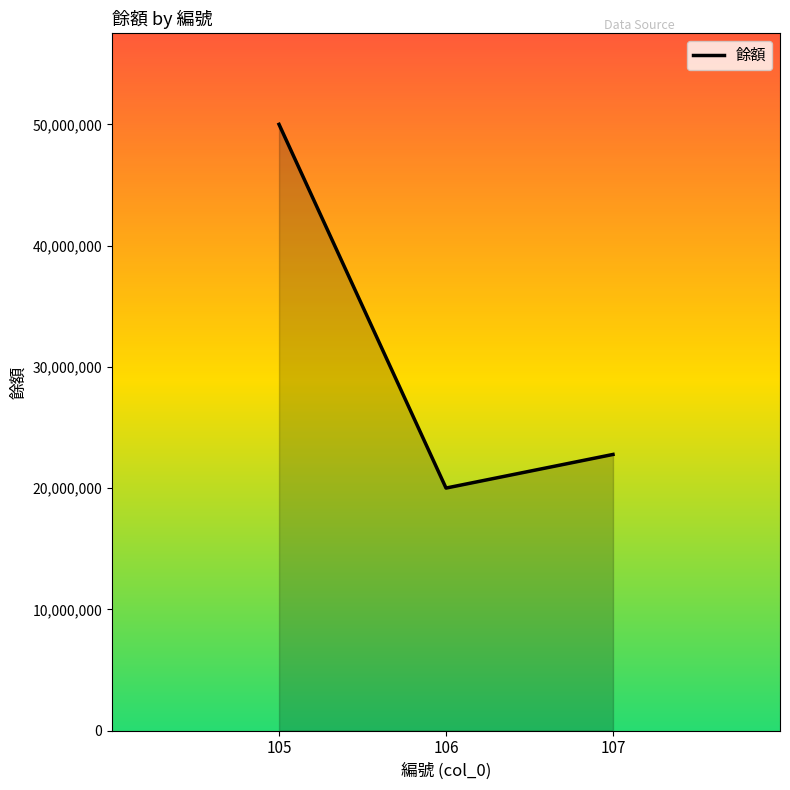

Read the value at 105, to the nearest 100.

50000000